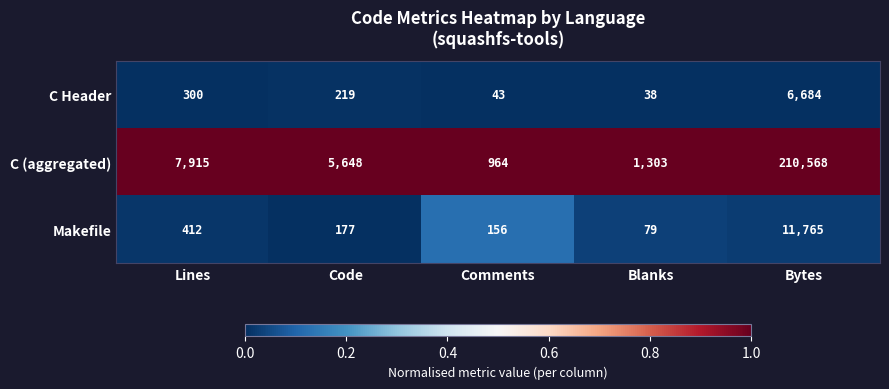

Rank the series by their maximum value, from highest to lowest.

C (aggregated), Makefile, C Header